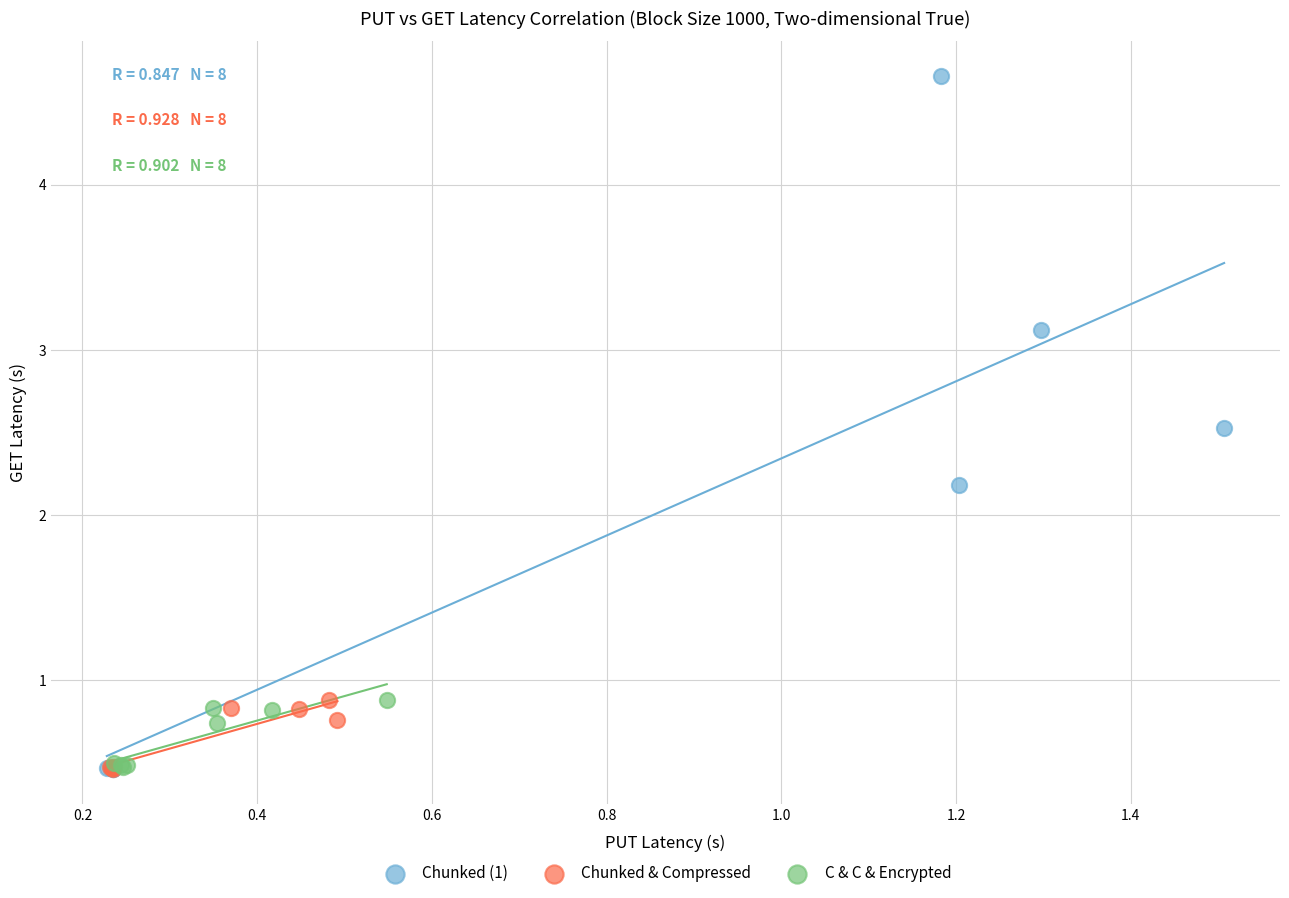

Which series contains the highest Y value?

Chunked (1)